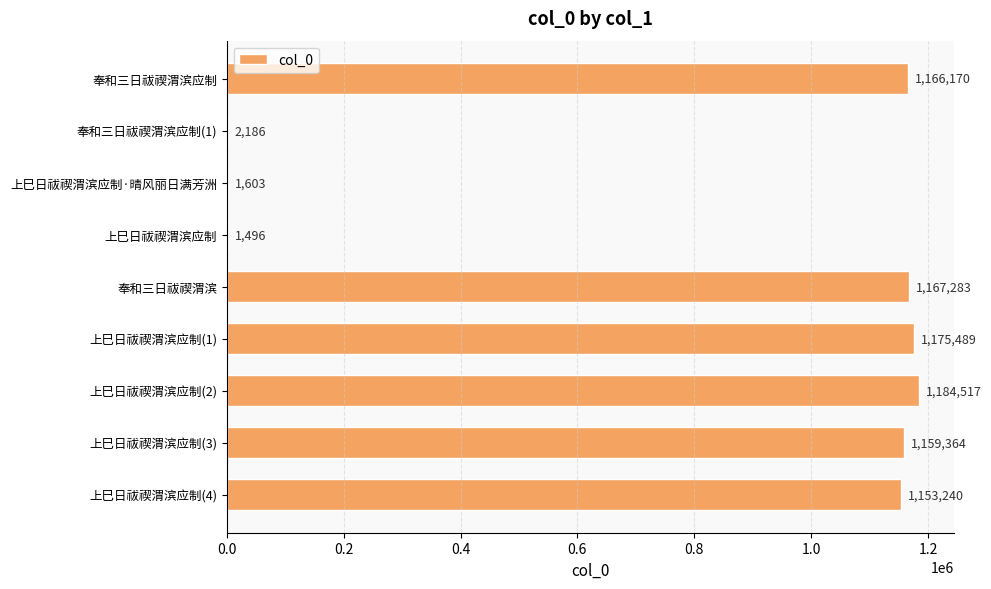

Which has a higher value, 上巳日祓禊渭滨应制(3) or 上巳日祓禊渭滨应制(4)?

上巳日祓禊渭滨应制(3)